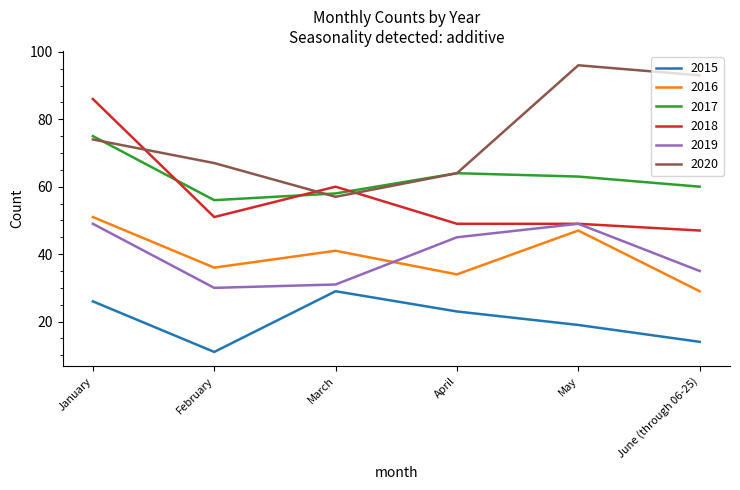

How many lines are shown in the chart?

6